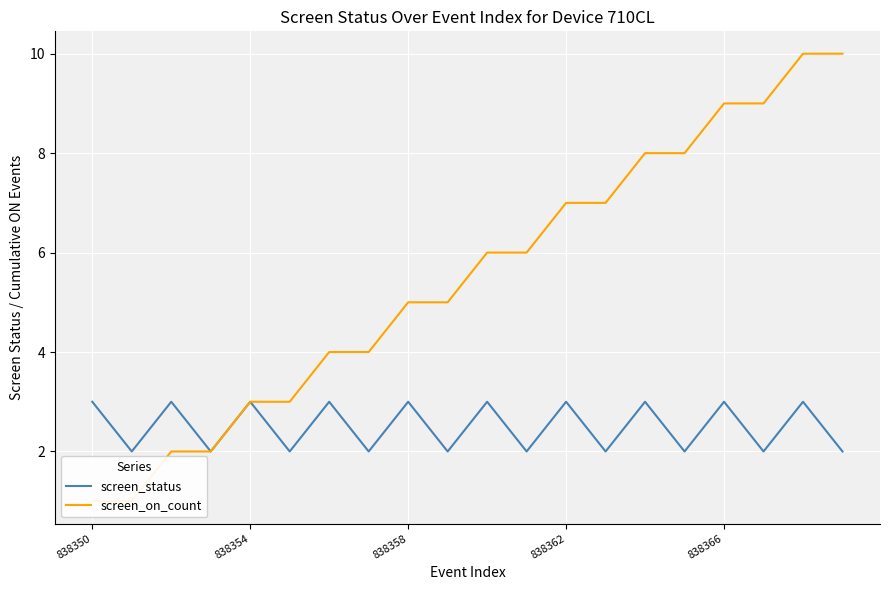

Is it true that screen_status equals 1 at 838362?

False